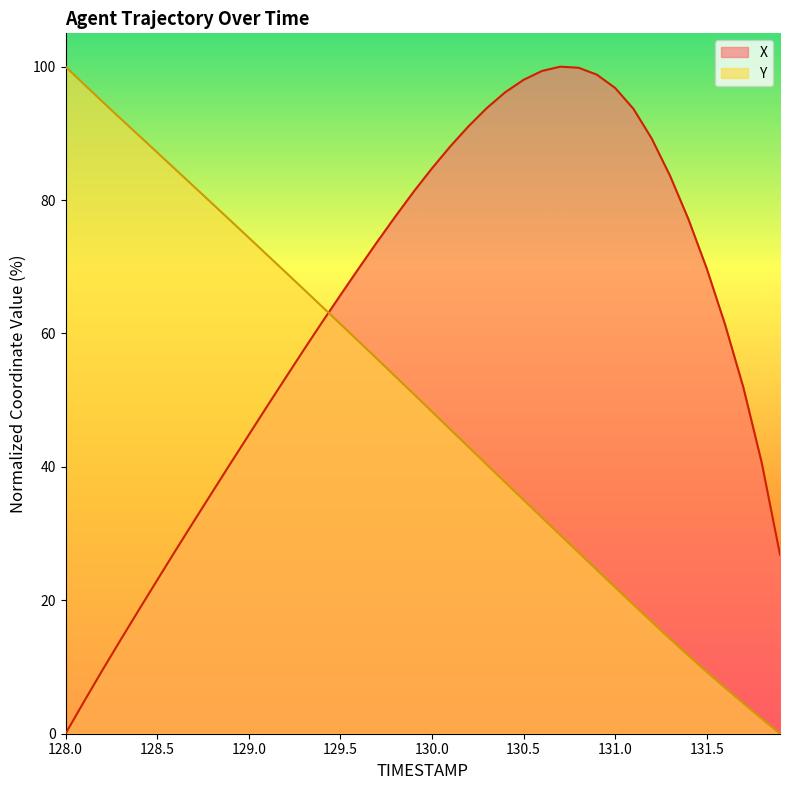

Is it true that Y equals 56.2 at 129.7?

True